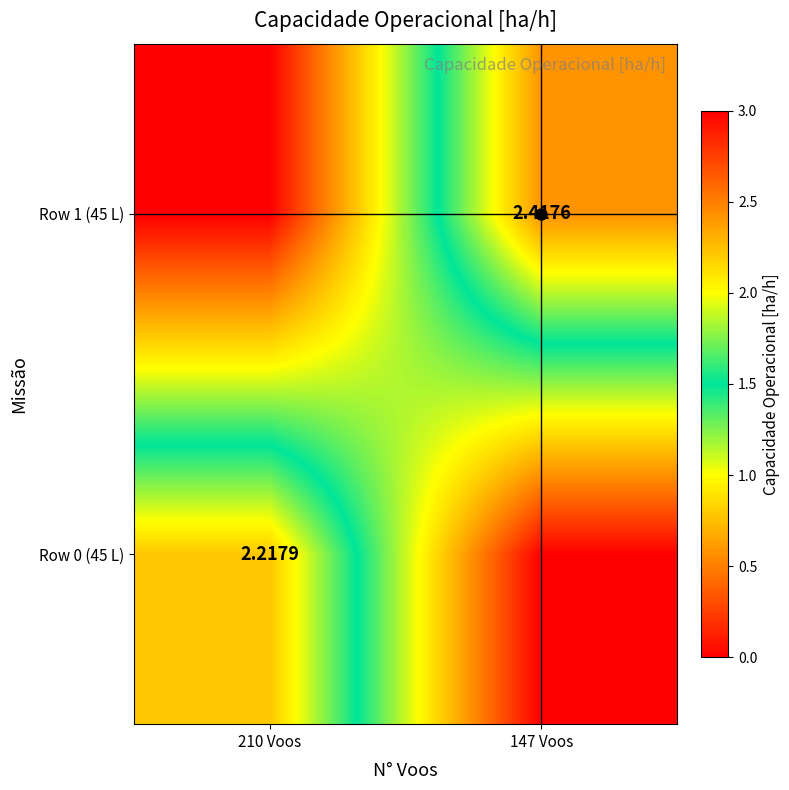

Which series changed the most between 210 Voos and 147 Voos?

Row 1 (45 L)